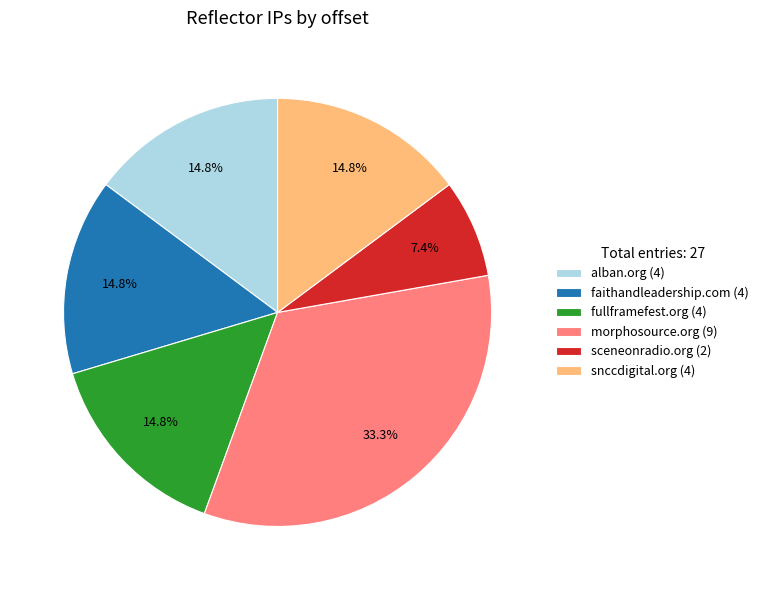

Which slice is the largest?

morphosource.org (9)